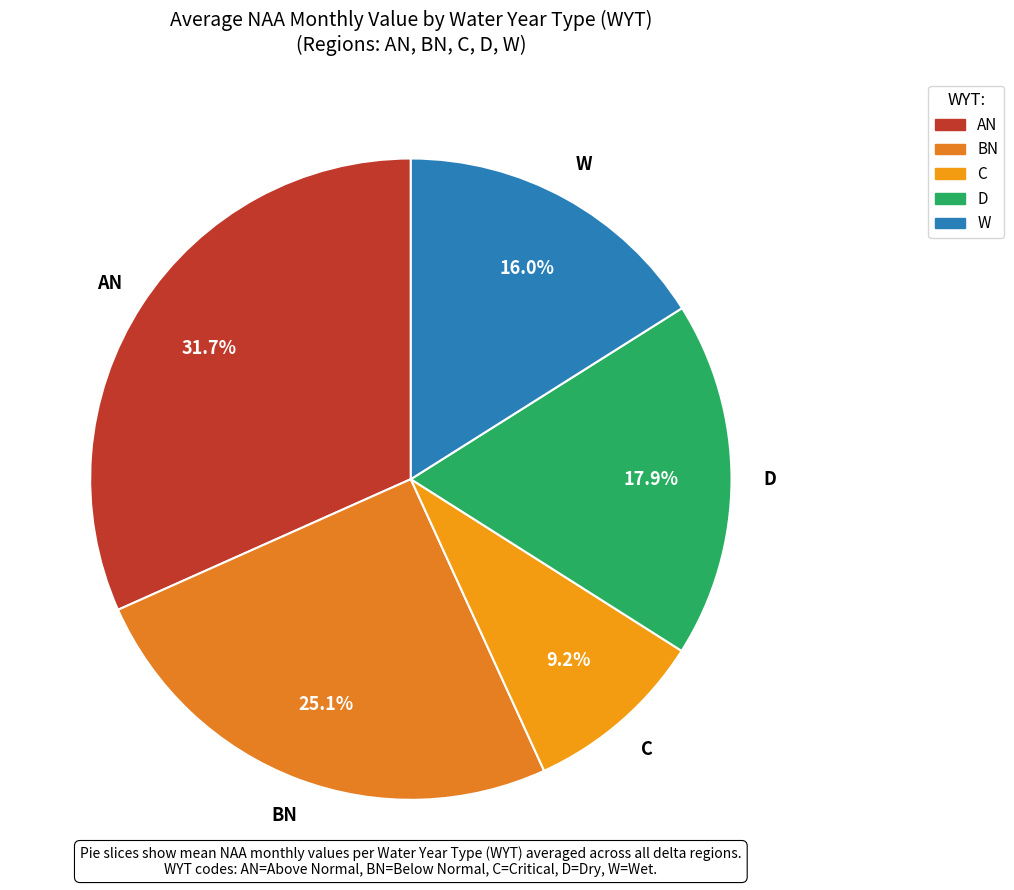

Is it true that AN is 53% of the pie?

False